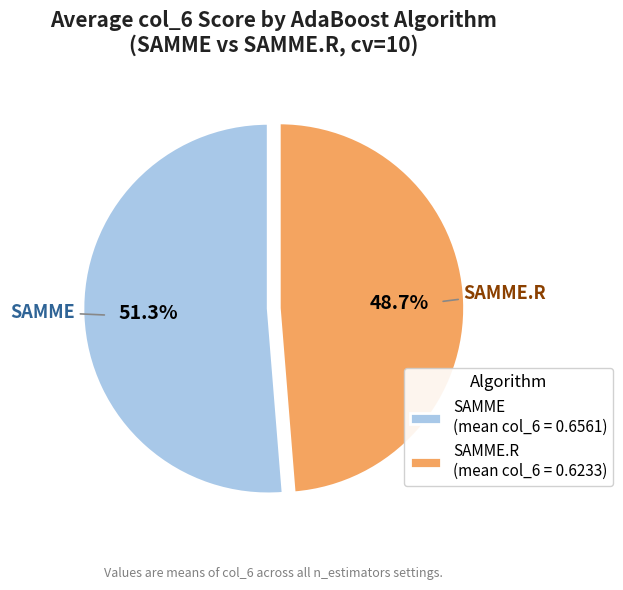

Is the sum of SAMME.R (mean col_6 = 0.6233) and SAMME (mean col_6 = 0.6561) greater than half?

Yes